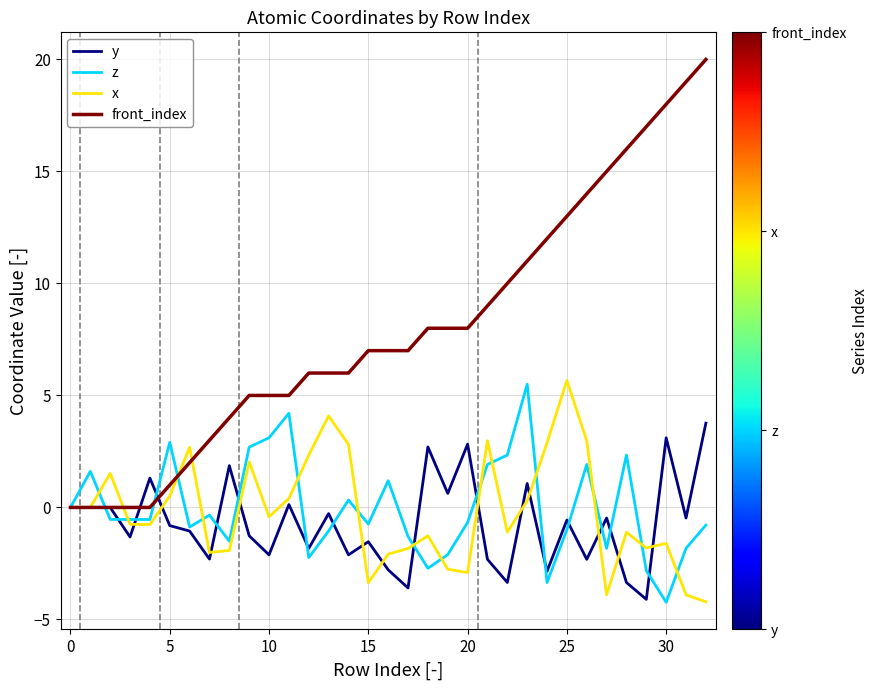

What is the smallest value displayed?

-4.2